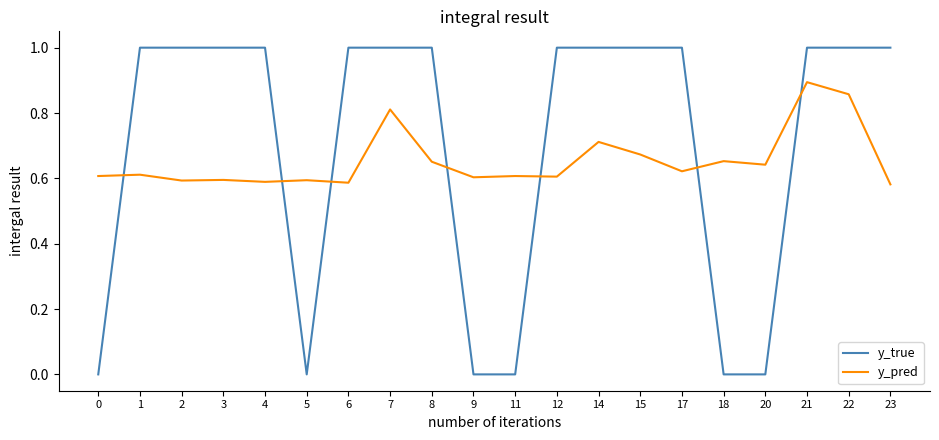

True or false: y_pred has more than 1 points higher than both neighbors.

True